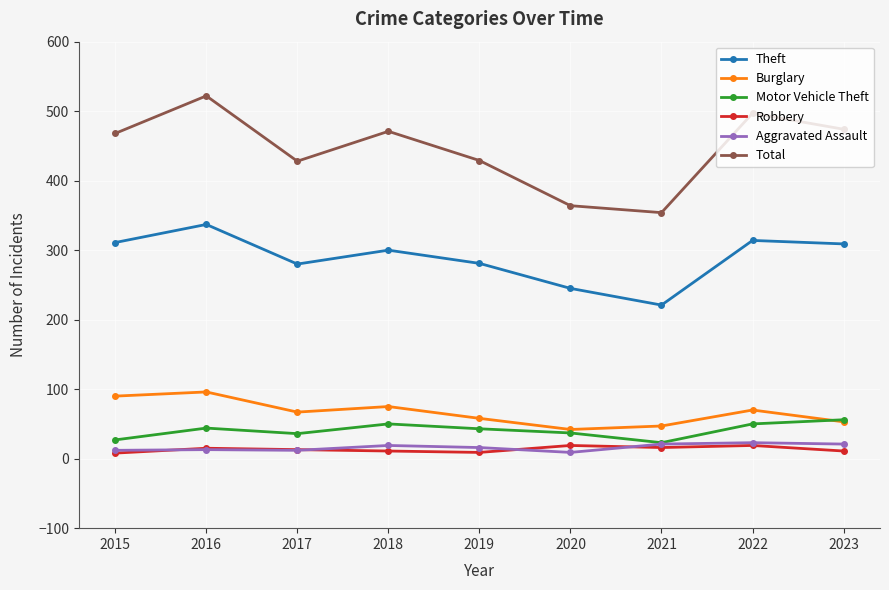

What is the difference between the maximum and second lowest values in the Motor Vehicle Theft series?

29